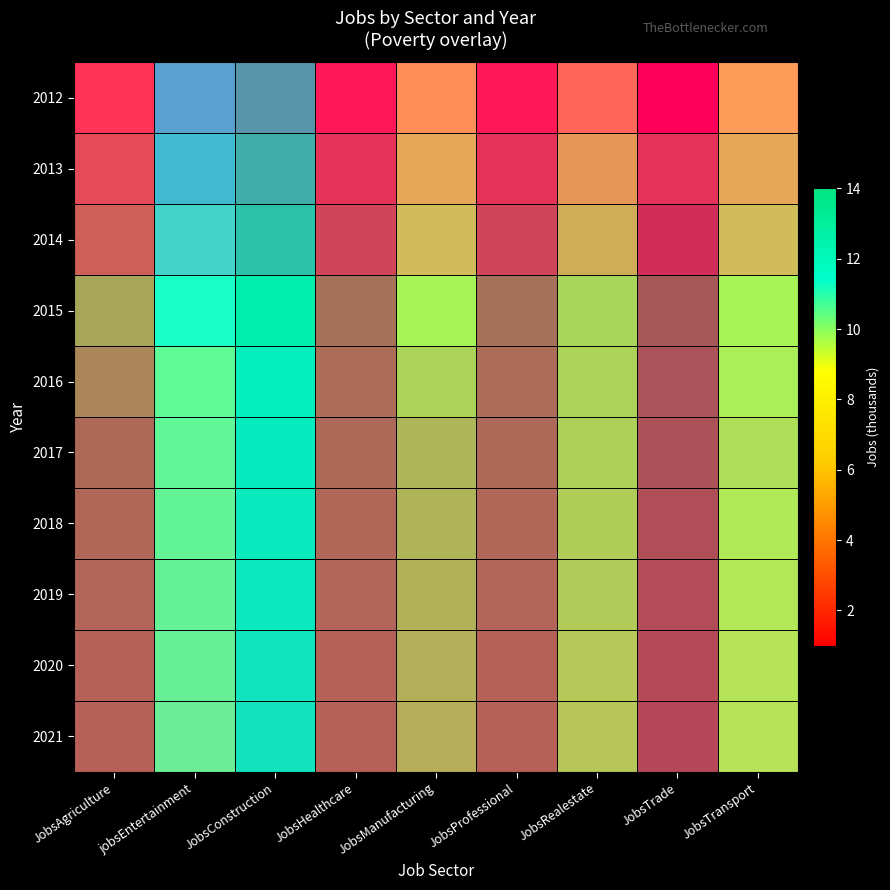

What is the spread (max minus min) of values at JobsTransport?

1.0